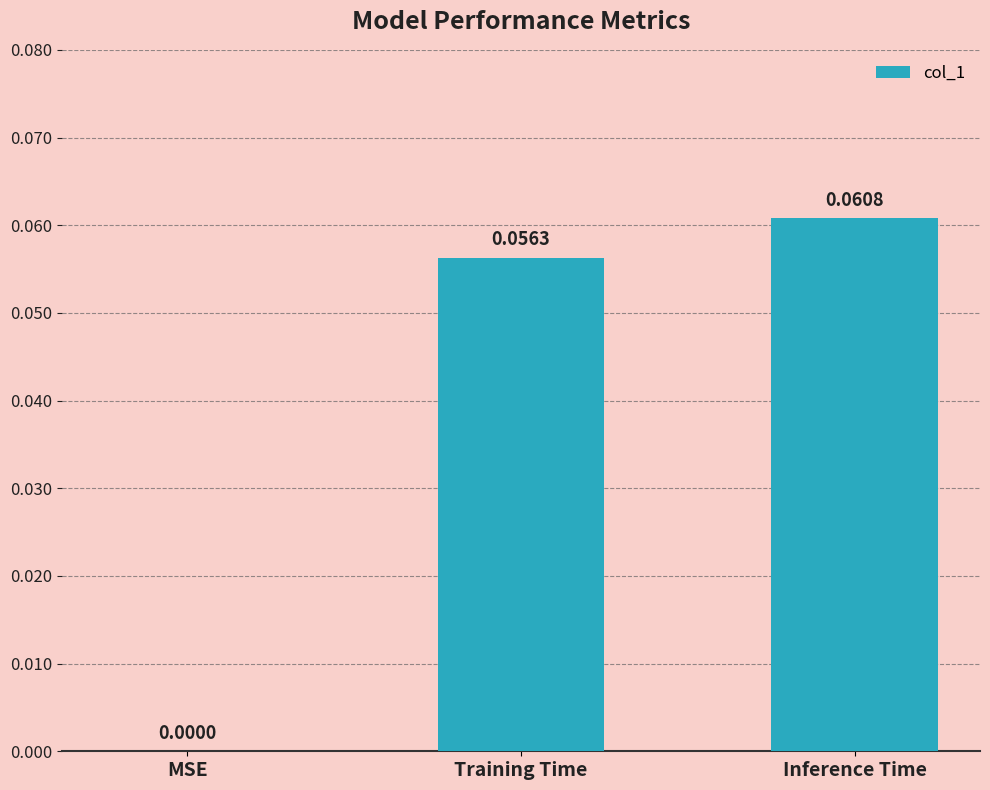

At which category does the chart reach its peak across all series?

Inference Time